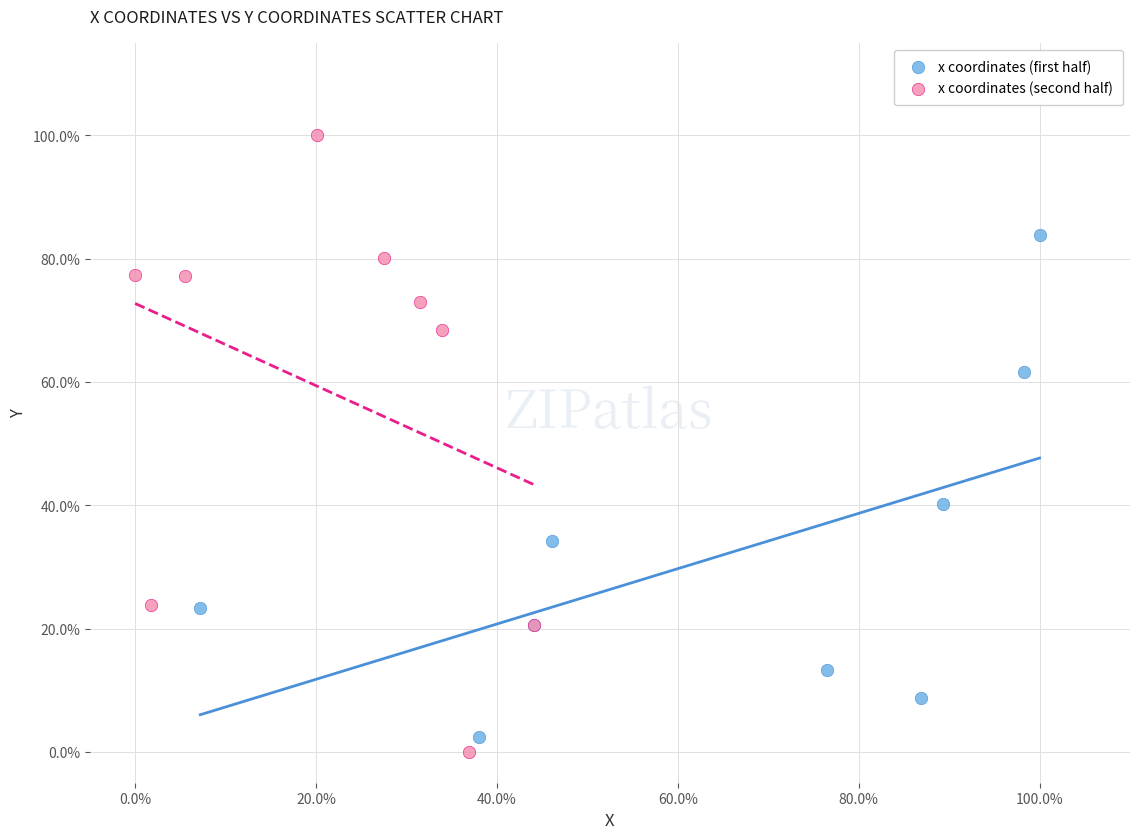

What are all the series names shown in the legend?

x coordinates (first half), x coordinates (second half)